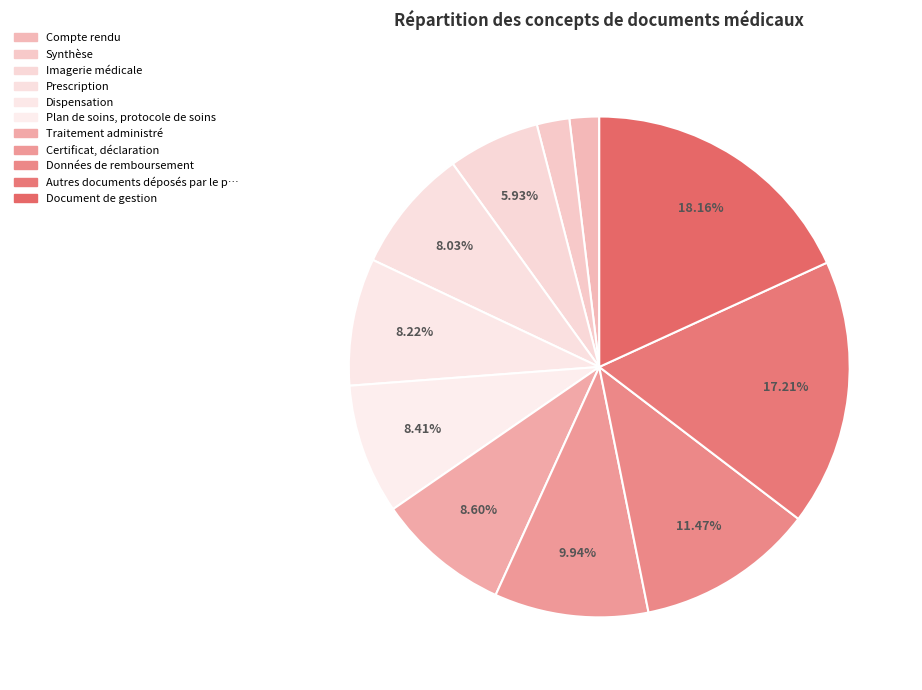

Rank the categories by value from lowest to highest.

Compte rendu, Synthèse, Imagerie médicale, Prescription, Dispensation, Plan de soins, protocole de soins, Traitement administré, Certificat, déclaration, Données de remboursement, Autres documents déposés par le patient, Document de gestion